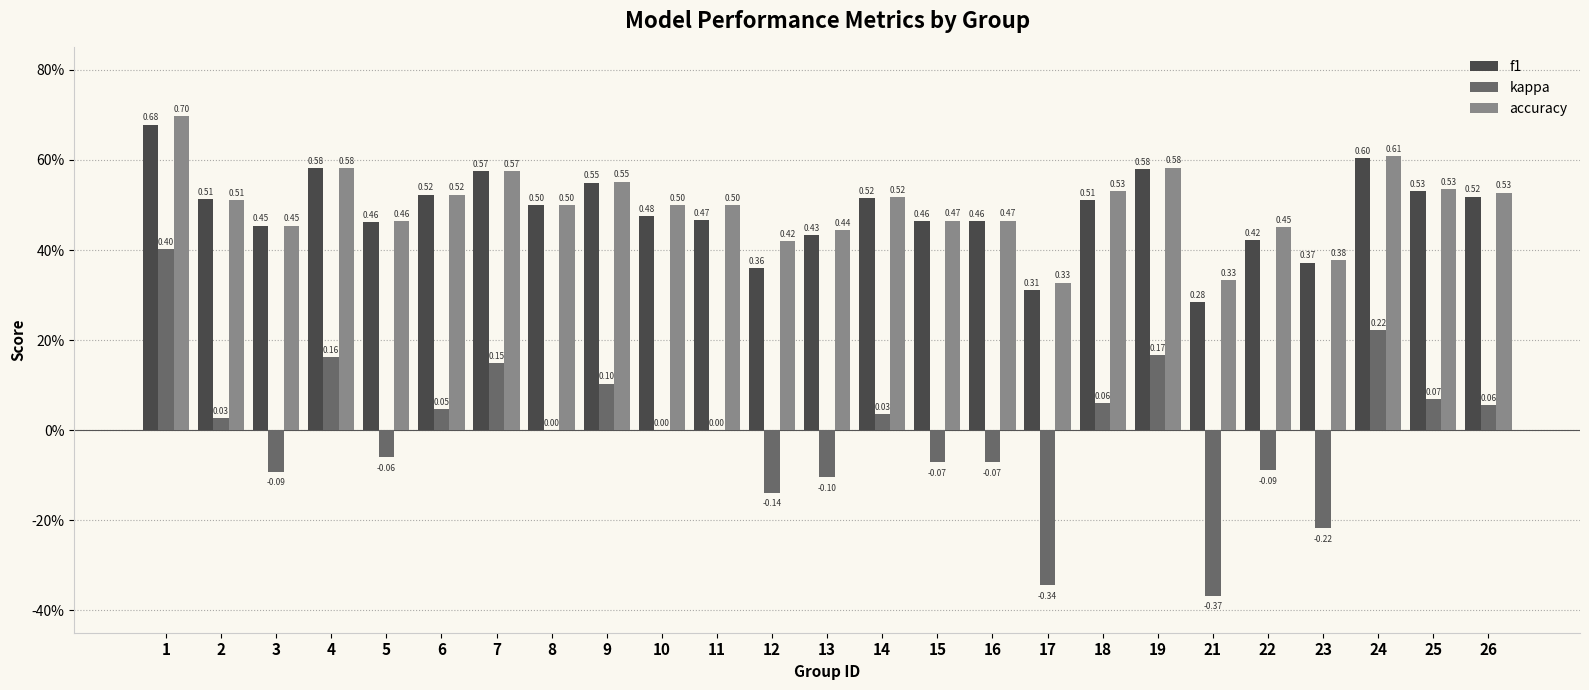

The value of f1 at 19 is 0.6. True or false?

True